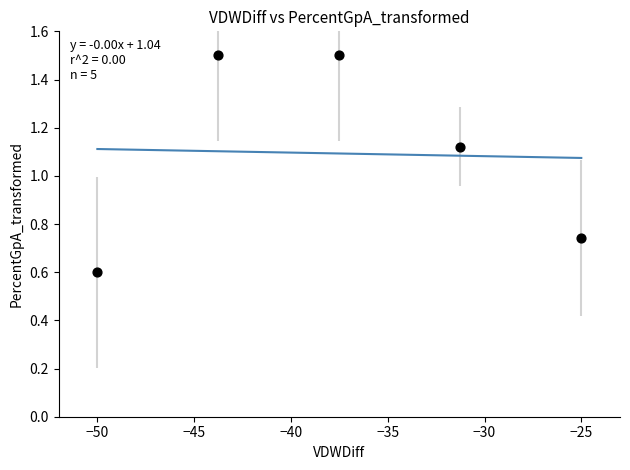

What is the average X value?

-37.5